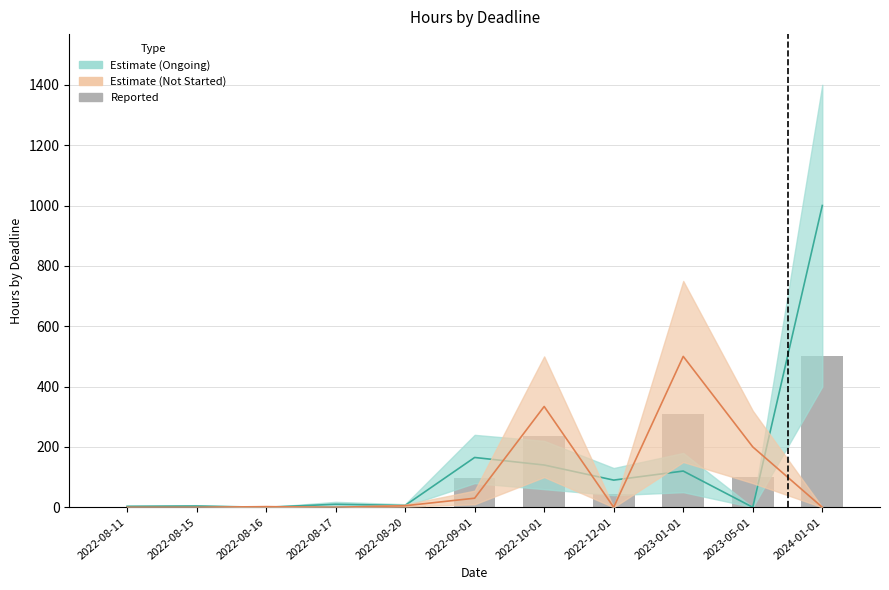

Rank the categories by value from lowest to highest.

2022-08-16, 2022-08-11, 2022-08-15, 2022-08-17, 2022-08-20, 2022-12-01, 2022-09-01, 2023-05-01, 2022-10-01, 2023-01-01, 2024-01-01